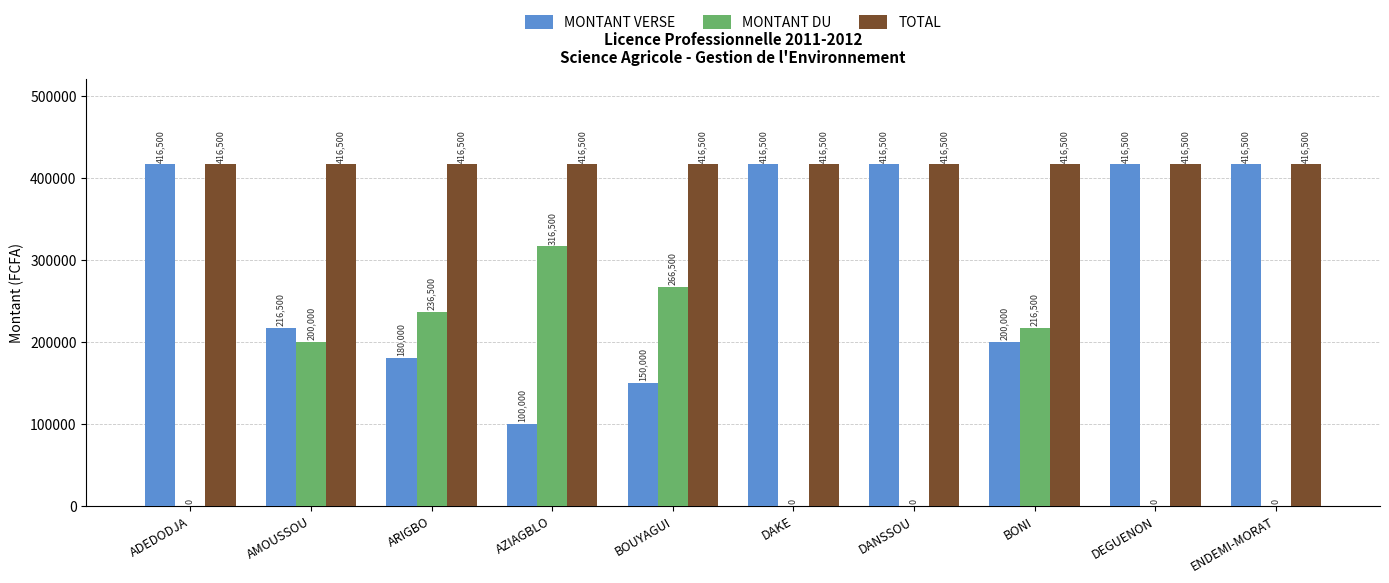

The value of MONTANT DU at ARIGBO is 163628. True or false?

False